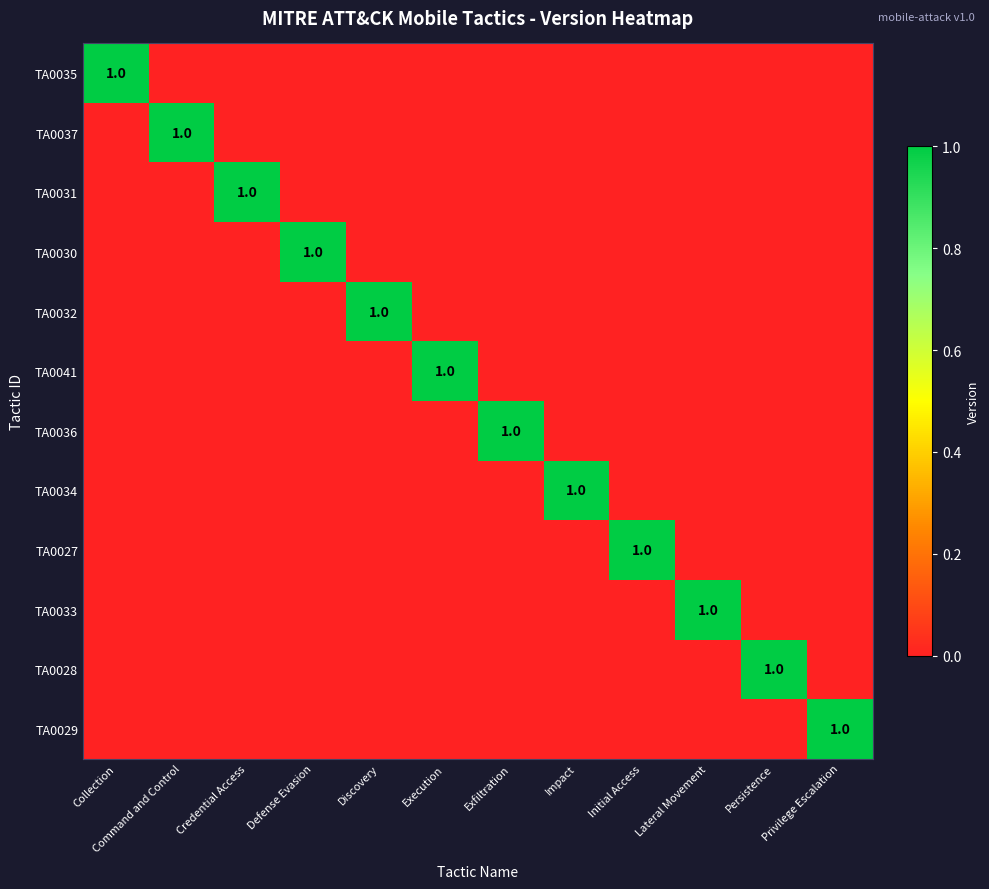

Which series has the widest spread of values?

TA0035